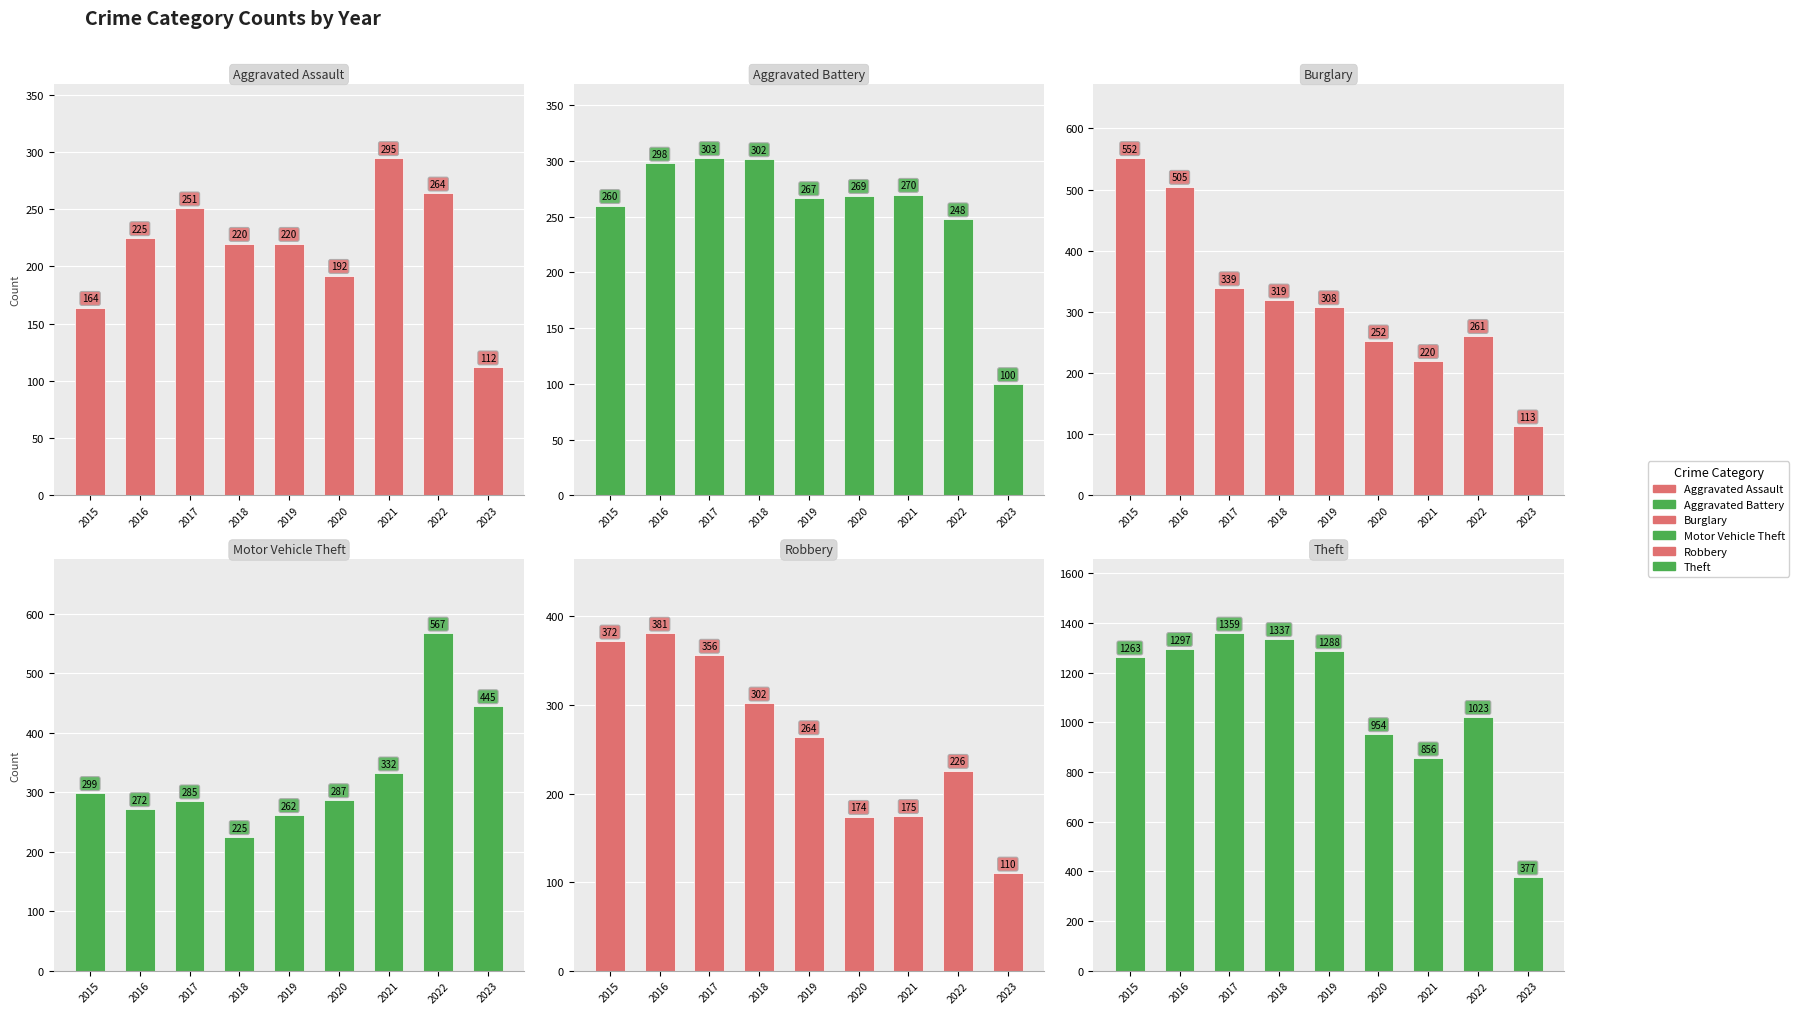

Reading right to left, transcribe all the data shown in this chart.

Aggravated Assault: 112	264	295	192	220	220	251	225	164
Aggravated Battery: 100	248	270	269	267	302	303	298	260
Burglary: 113	261	220	252	308	319	339	505	552
Motor Vehicle Theft: 445	567	332	287	262	225	285	272	299
Robbery: 110	226	175	174	264	302	356	381	372
Theft: 377	1023	856	954	1288	1337	1359	1297	1263